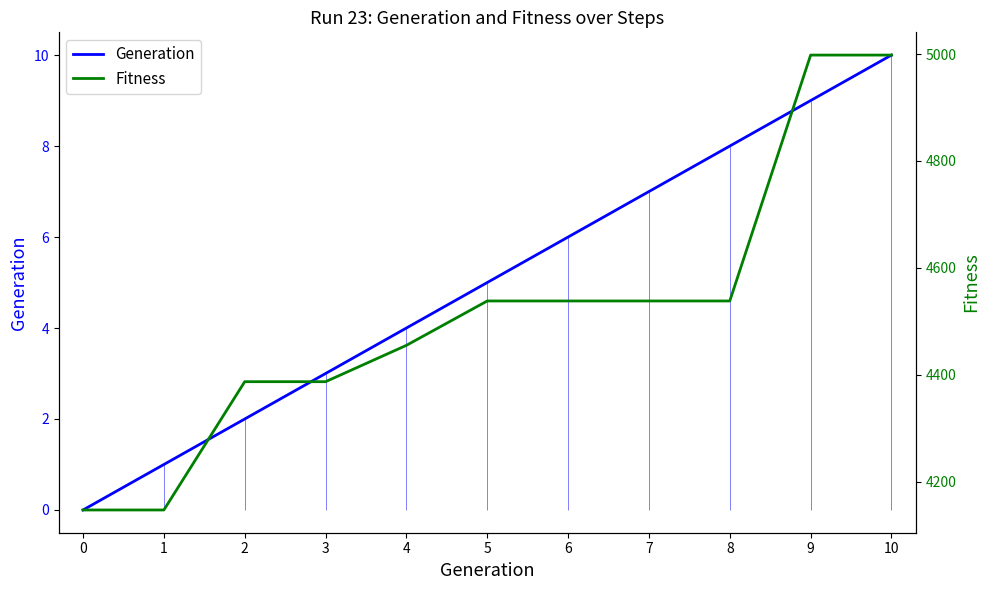

At which category is the sum across all series the highest?

10